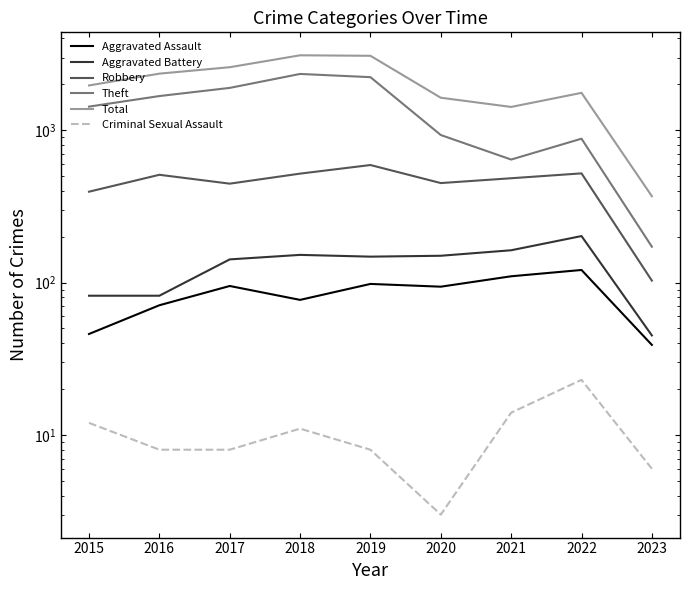

What is the value of the Theft point at the 2nd from the left?

1676